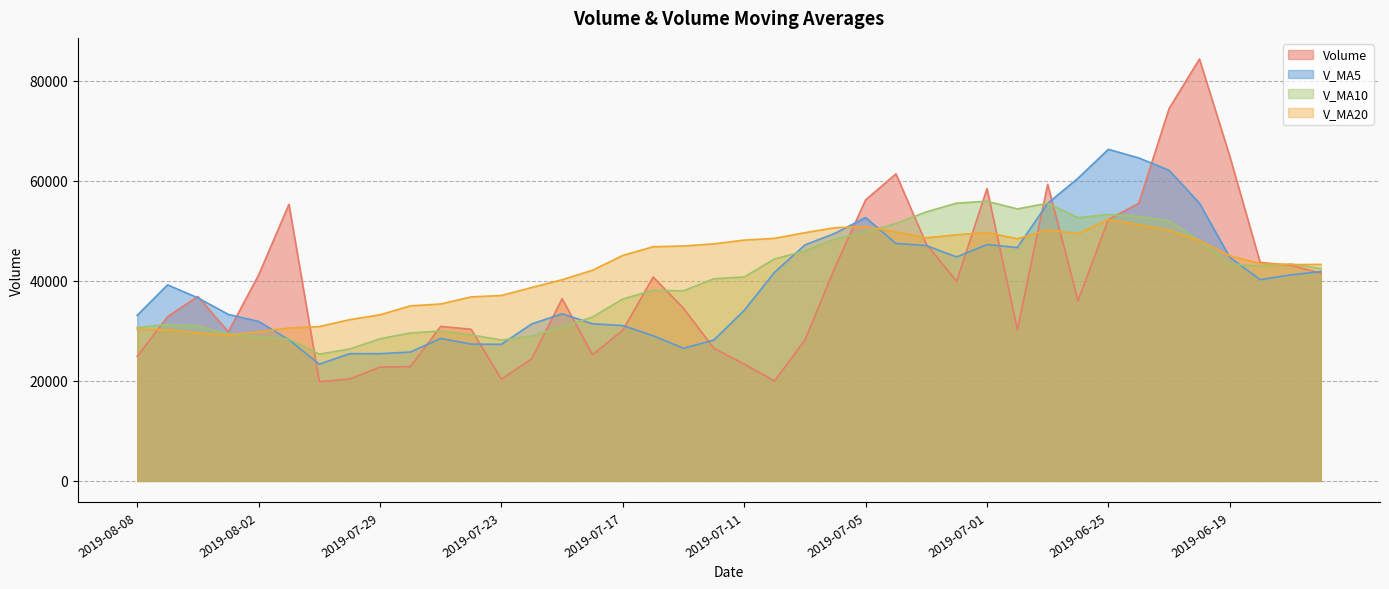

What value does the v_ma5 series have at 2019-07-19?

33391.9